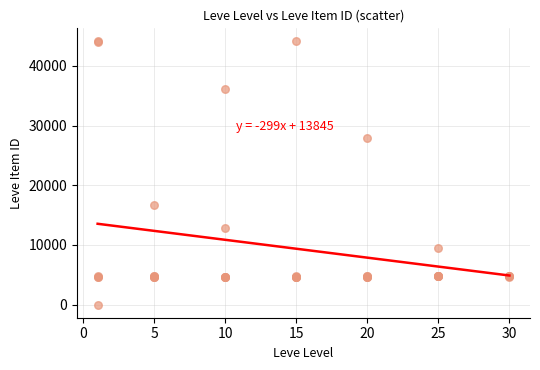

What Y value in the scatter plot is closest to 22050?

16734